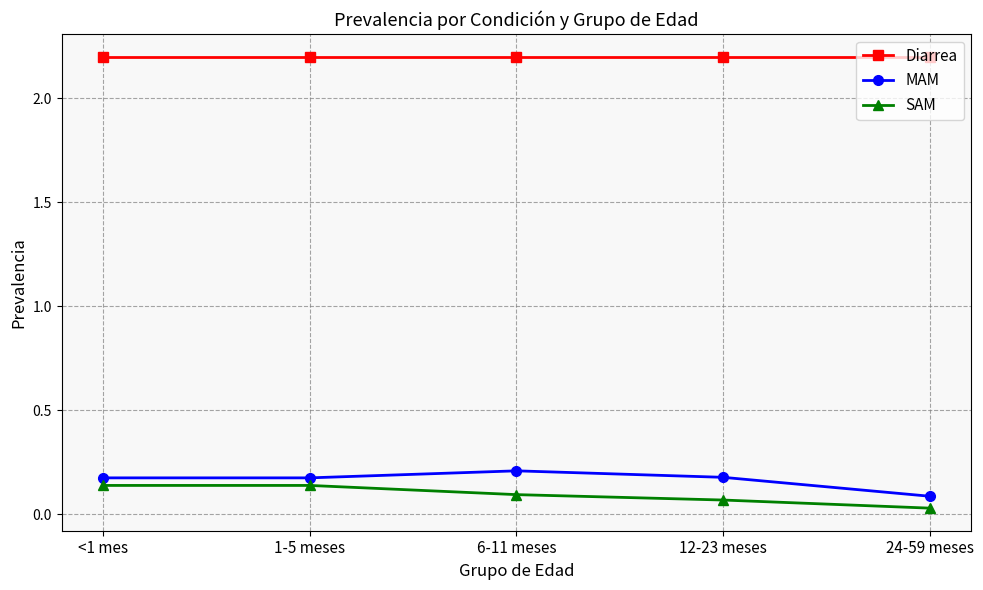

Rank the series at <1 mes from highest to lowest value.

Diarrea, MAM, SAM